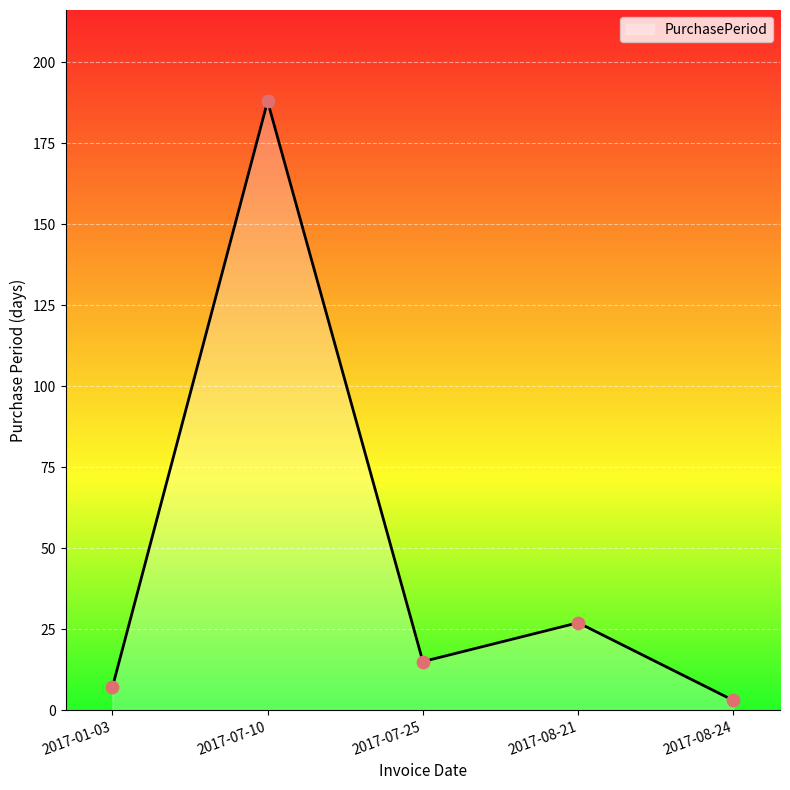

What is the change in value from 2017-01-03 to 2017-07-25?

+8